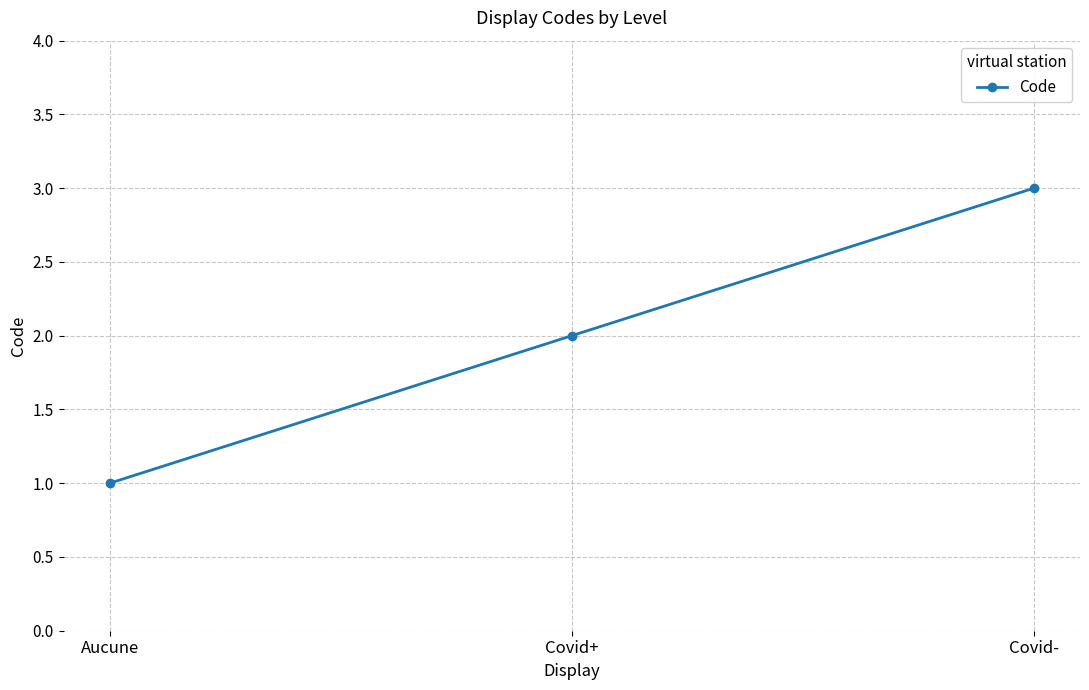

Reading left to right, list all the values displayed in this chart.

1	2	3